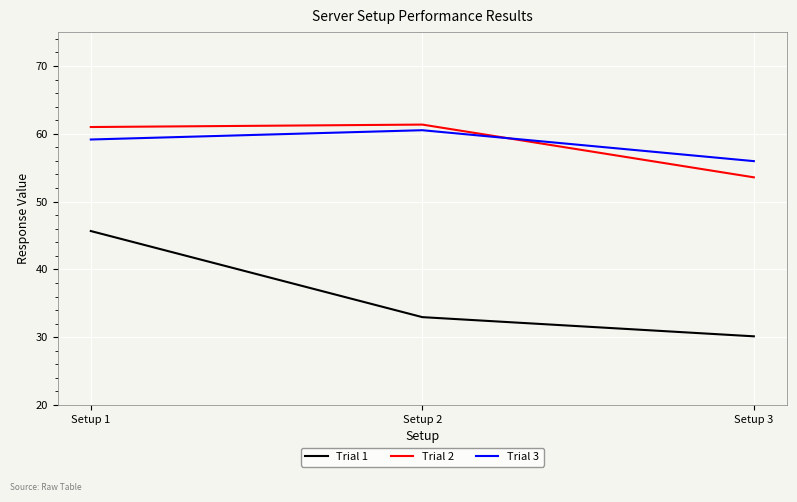

At which category does the chart reach its minimum across all series?

Setup 3